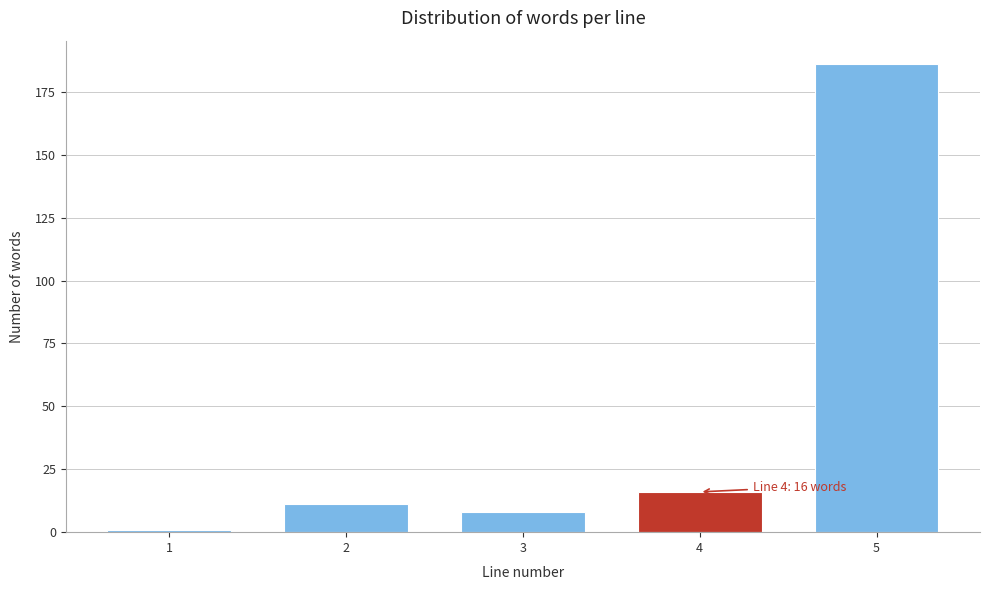

Reading left to right, transcribe all the data shown in this chart.

1	11	8	16	186